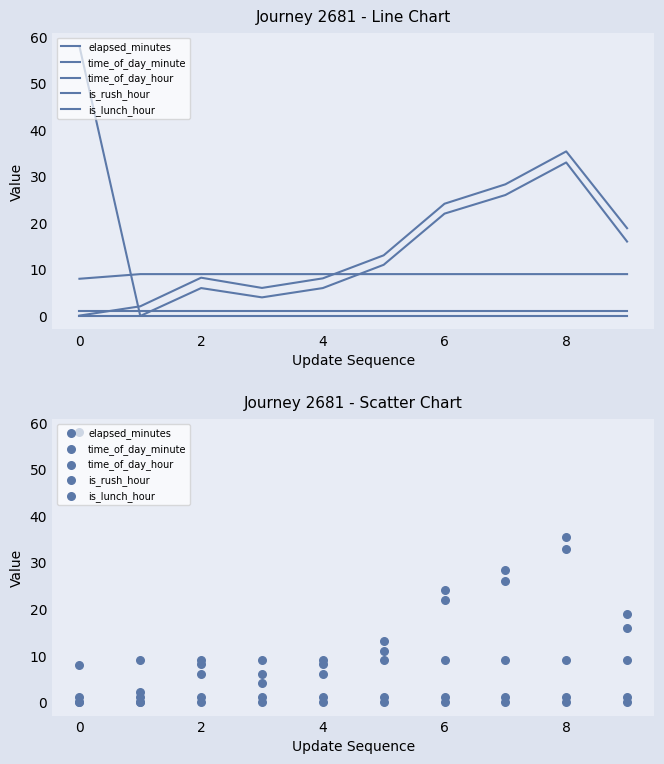

At which category is the sum across all series the highest?

8